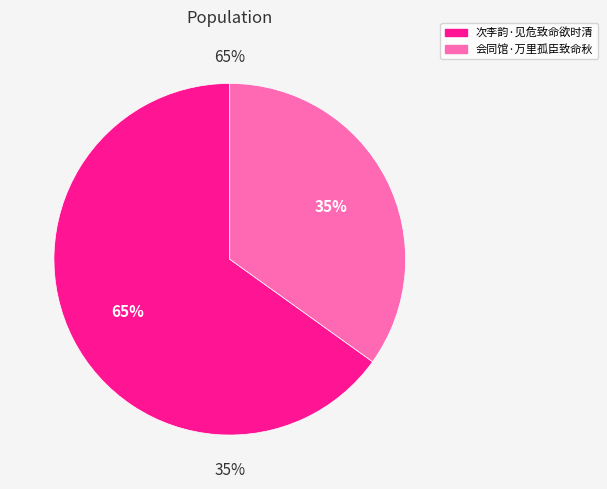

Is the sum of 会同馆·万里孤臣致命秋 and 次李韵·见危致命欲时清 greater than half?

Yes